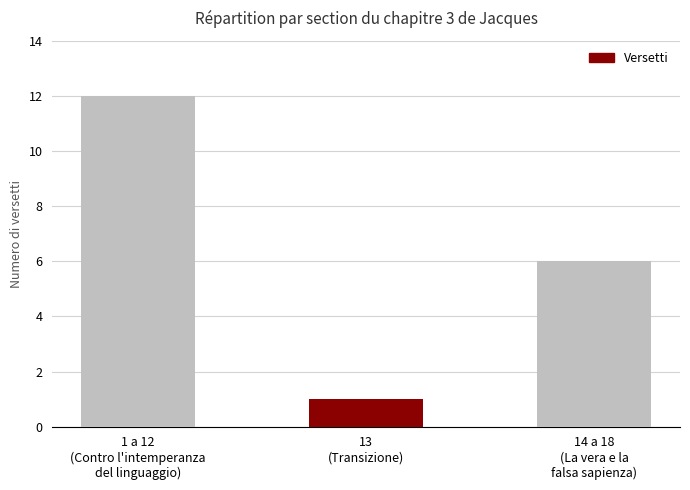

What is the sum of the values at 14 a 18
(La vera e la
falsa sapienza) and 1 a 12
(Contro l'intemperanza
del linguaggio)?

18